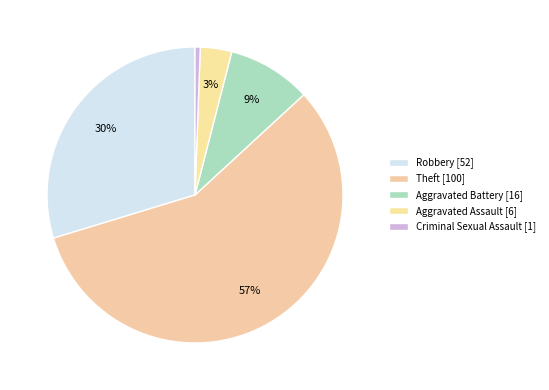

What percentage is the Aggravated Assault slice, to the nearest percent?

3%